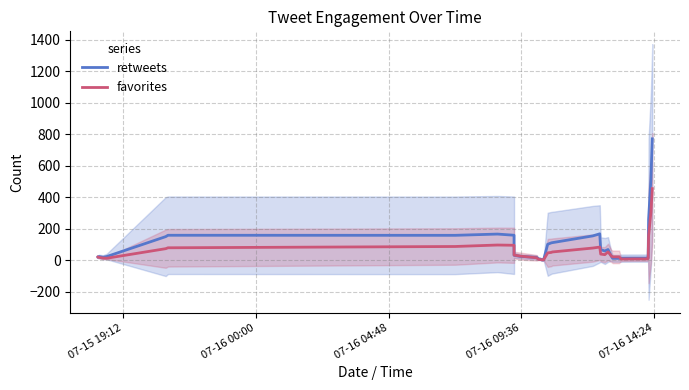

True or false: retweets has more than 0 points higher than both neighbors.

True